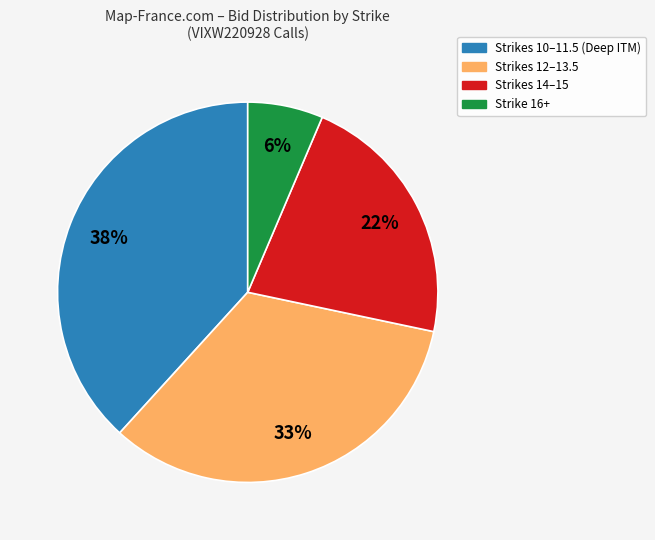

Does Strikes 14–15 represent more than half of the total?

No